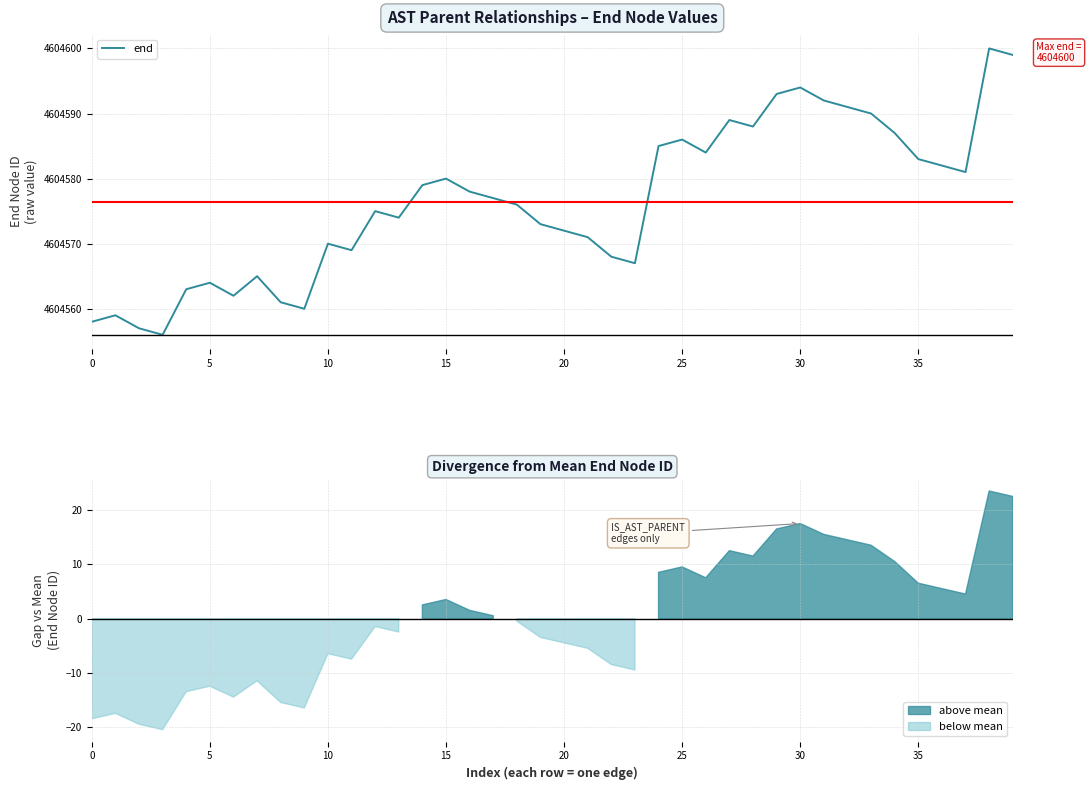

The end series shows 4604564 at 5. True or false?

True